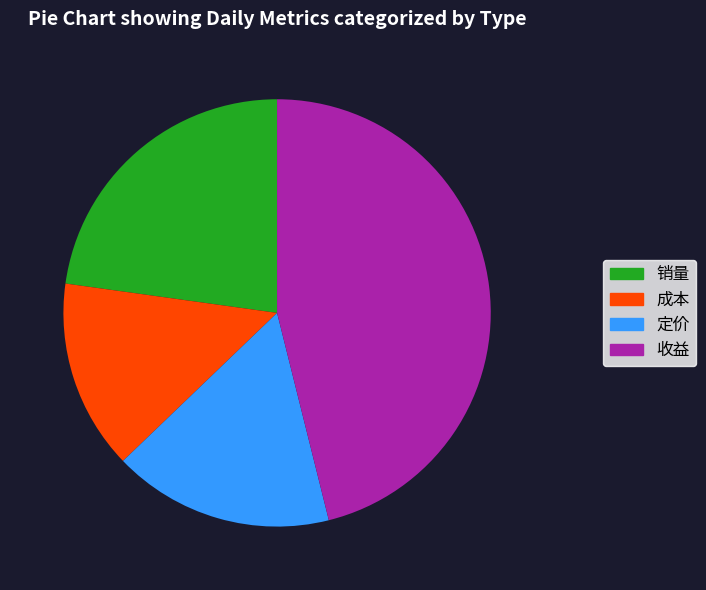

Is there a majority slice in this chart?

No